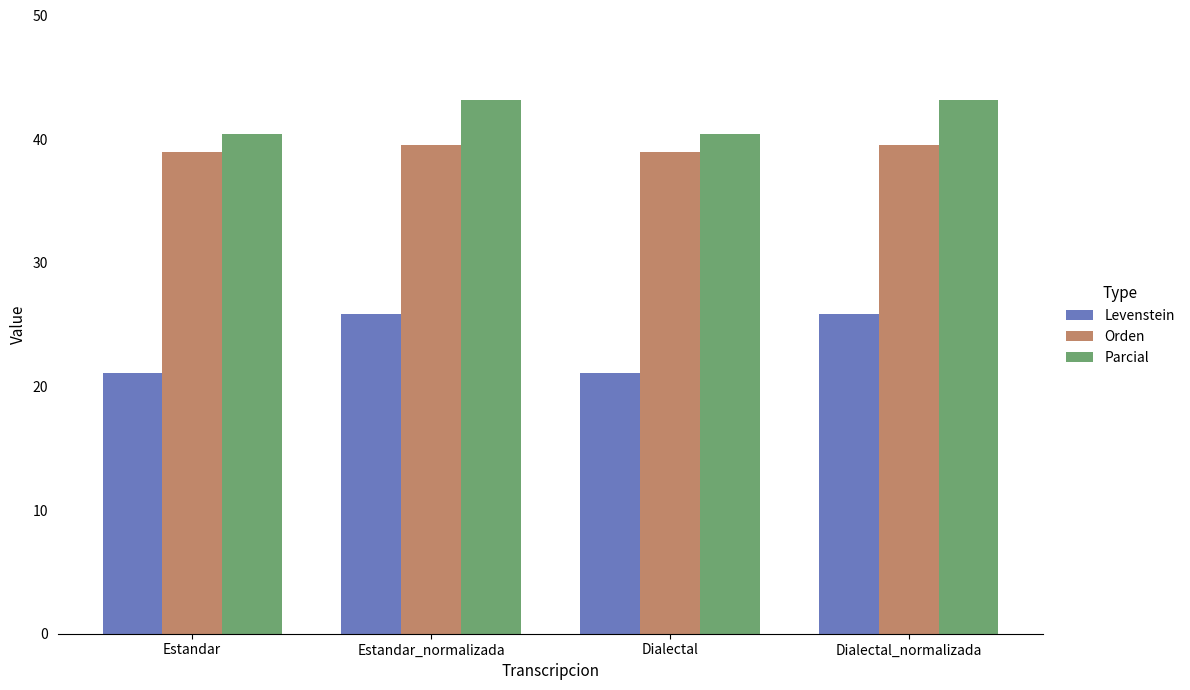

What is the spread (max minus min) of values at Estandar?

19.3